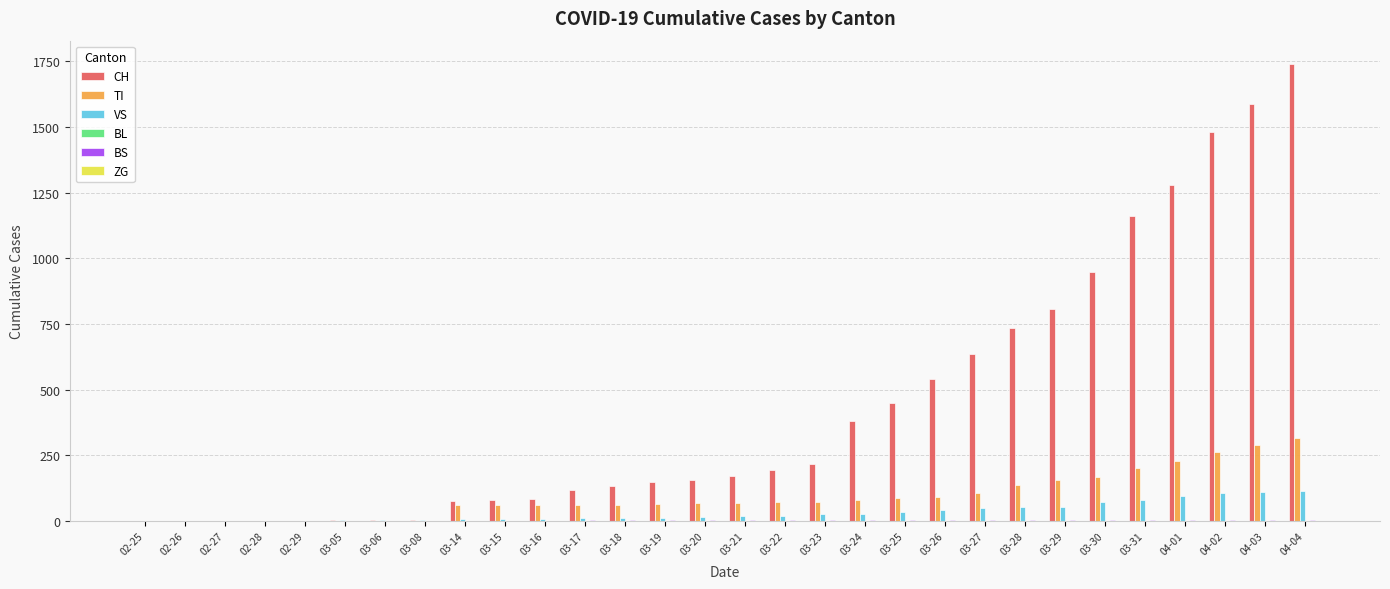

Which series changed the most between 02-27 and 04-04?

CH